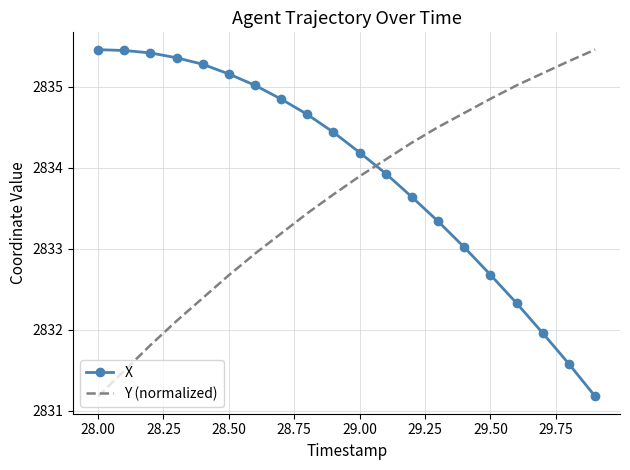

Rank the series by their average value, from lowest to highest.

Y (normalized), X